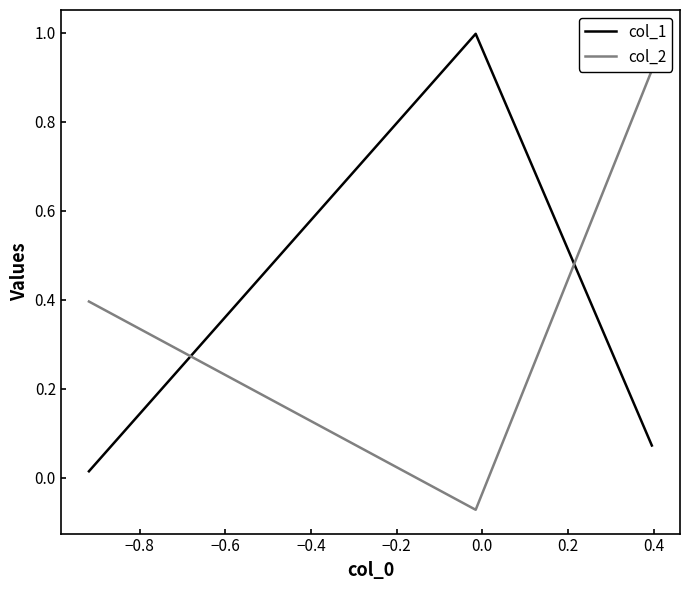

How many data points in col_2 are above 0?

2